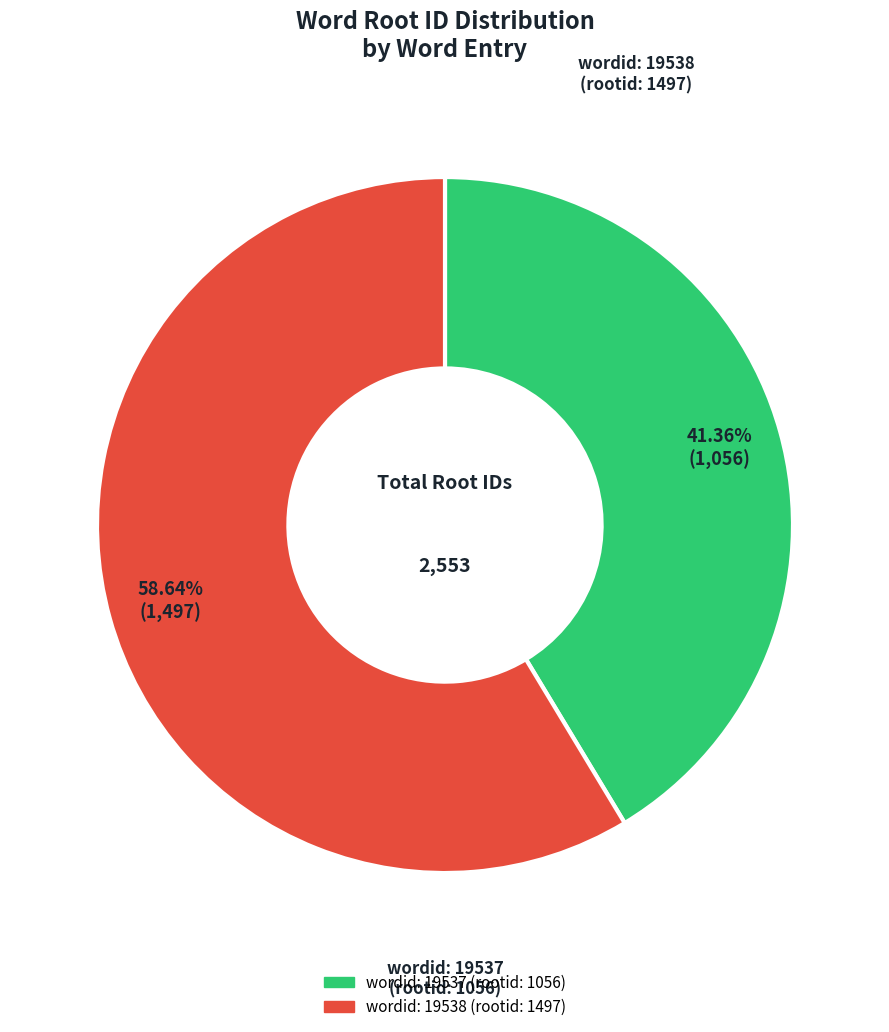

Does any single category account for the majority?

Yes